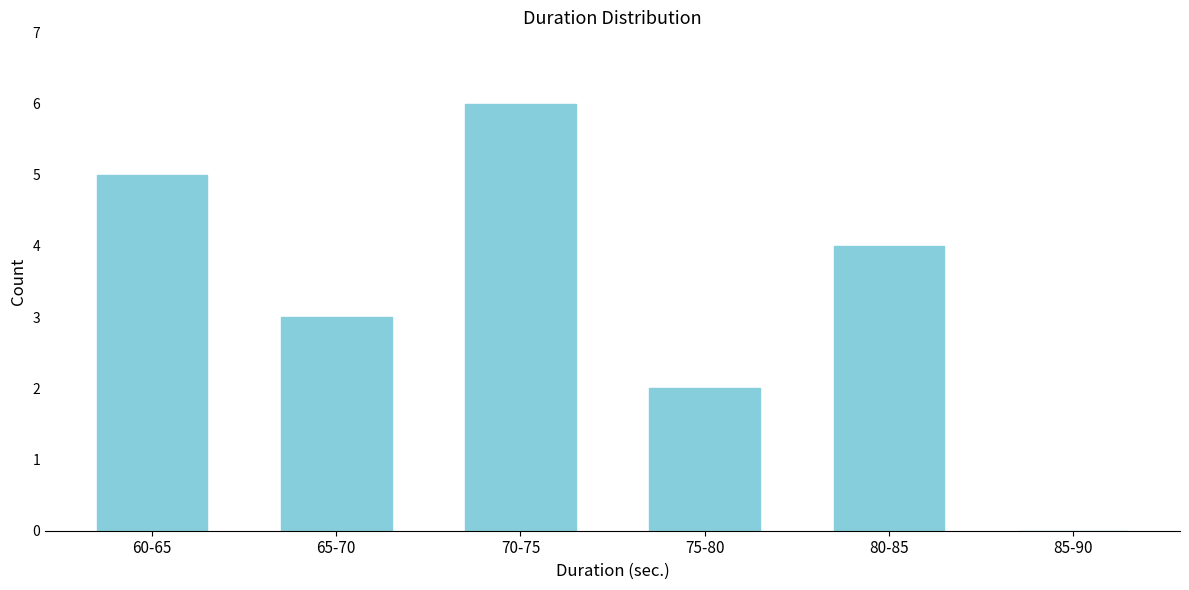

Reading left to right, transcribe all the data shown in this chart.

60-65=5	65-70=3	70-75=6	75-80=2	80-85=4	85-90=0